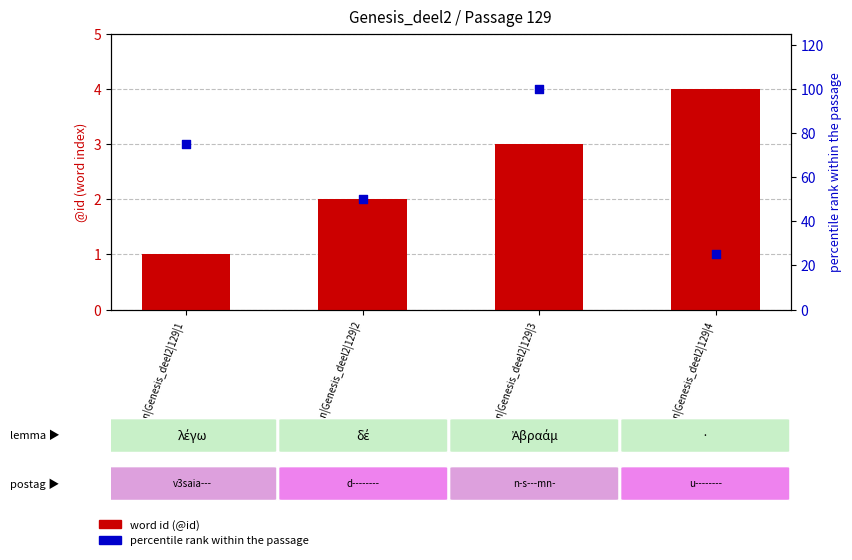

Which series has the largest Y range (max minus min)?

percentile rank within passage